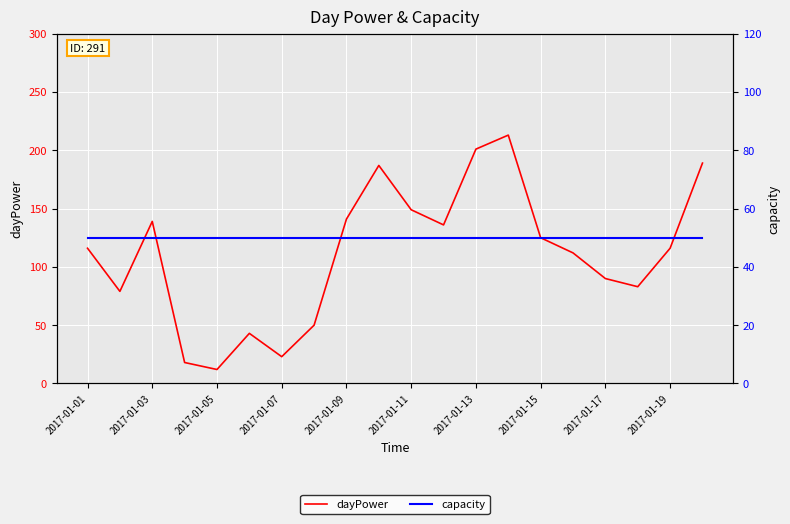

True or false: dayPower and capacity intersect in this chart.

True